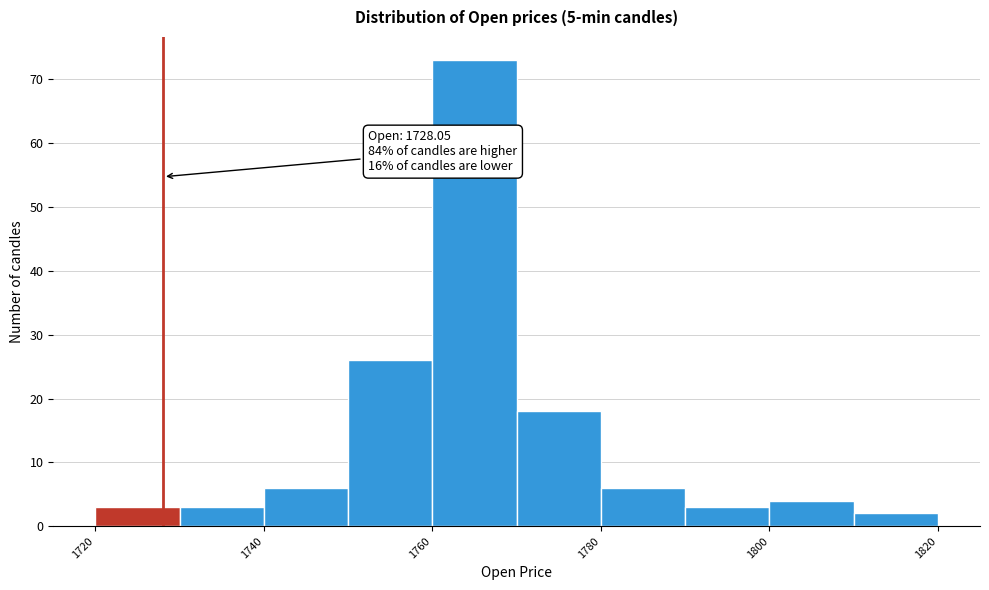

Which range on the x-axis has the tallest bar?

1760 to 1770